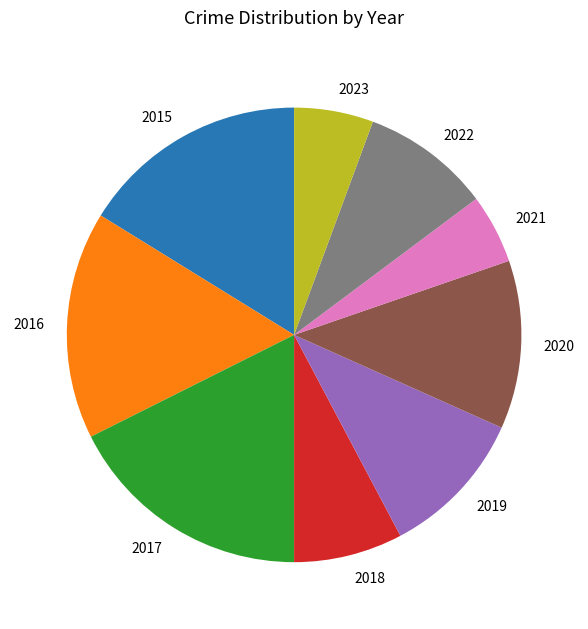

Is it true that 2016 is 16% of the pie?

True